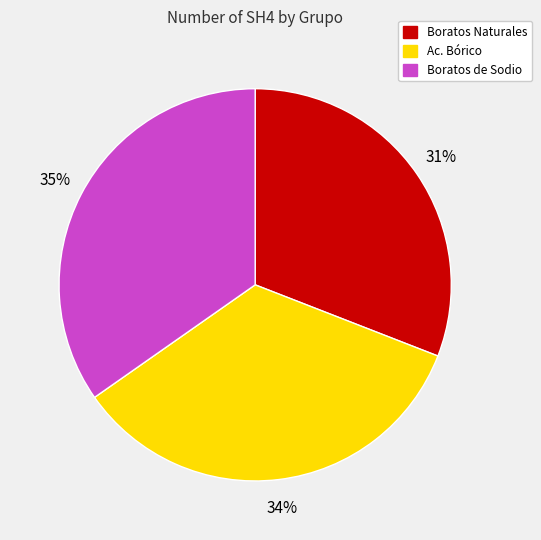

Which has a higher value, Boratos Naturales or Ac. Bórico?

Ac. Bórico